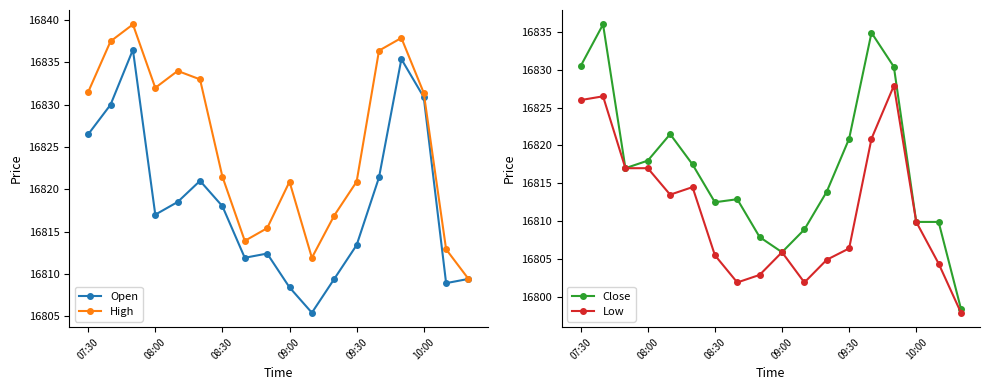

True or false: Close and High cross at least once.

False